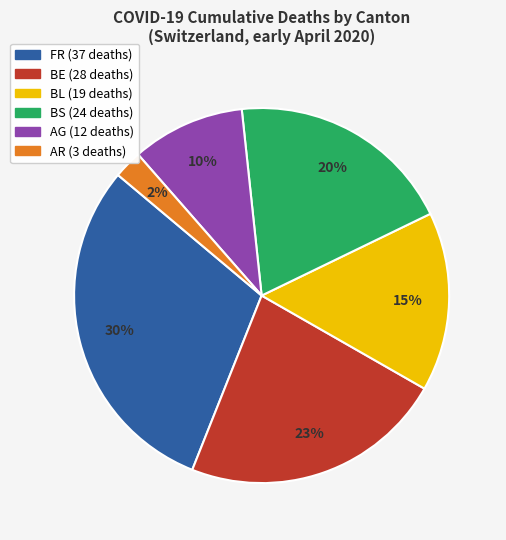

To the nearest percent, what is the average slice percentage?

17%